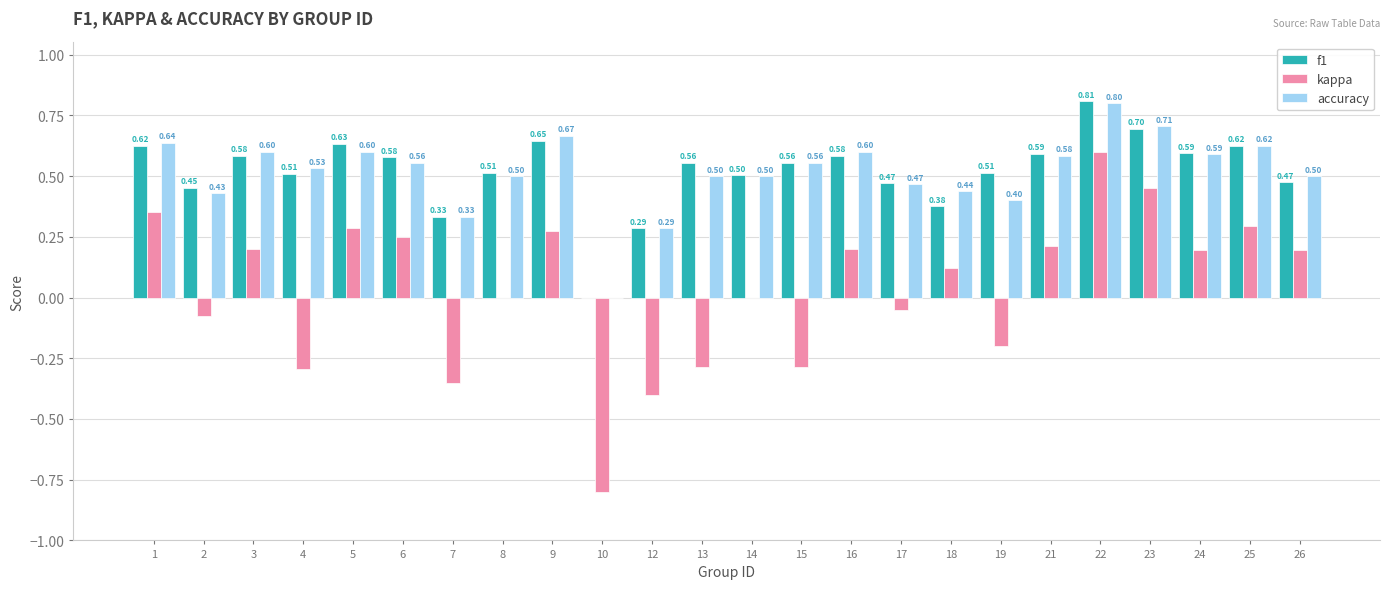

What is the sum of the accuracy values at 22 and 8?

1.3